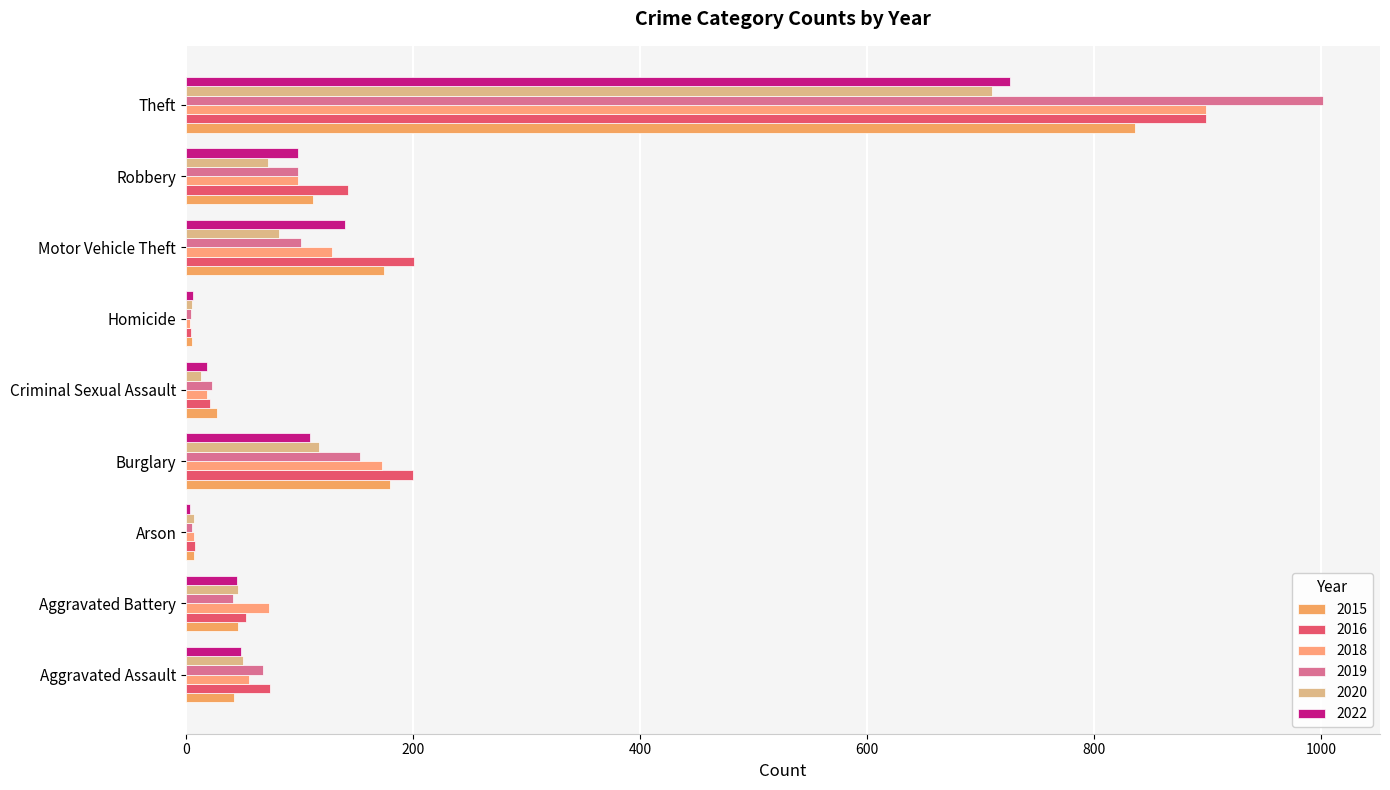

Rank the series by their maximum value, from lowest to highest.

2020, 2022, 2015, 2016, 2018, 2019